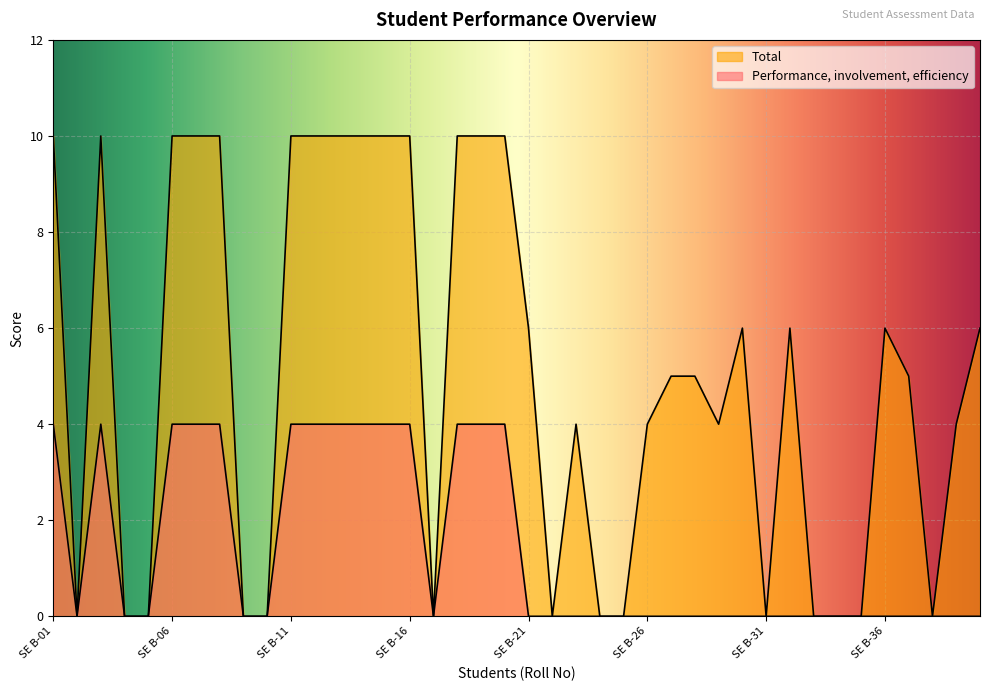

True or false: Performance, involvement, efficiency and Total intersect in this chart.

False